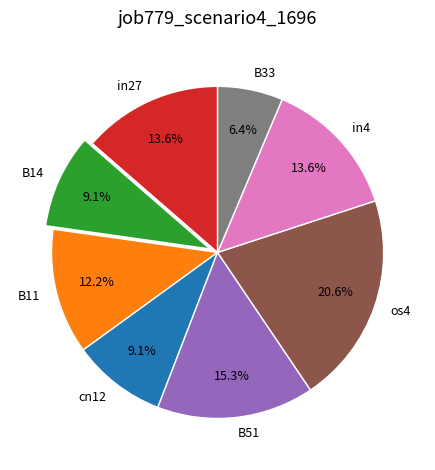

Combined, do B11 and in27 account for over 50%?

No